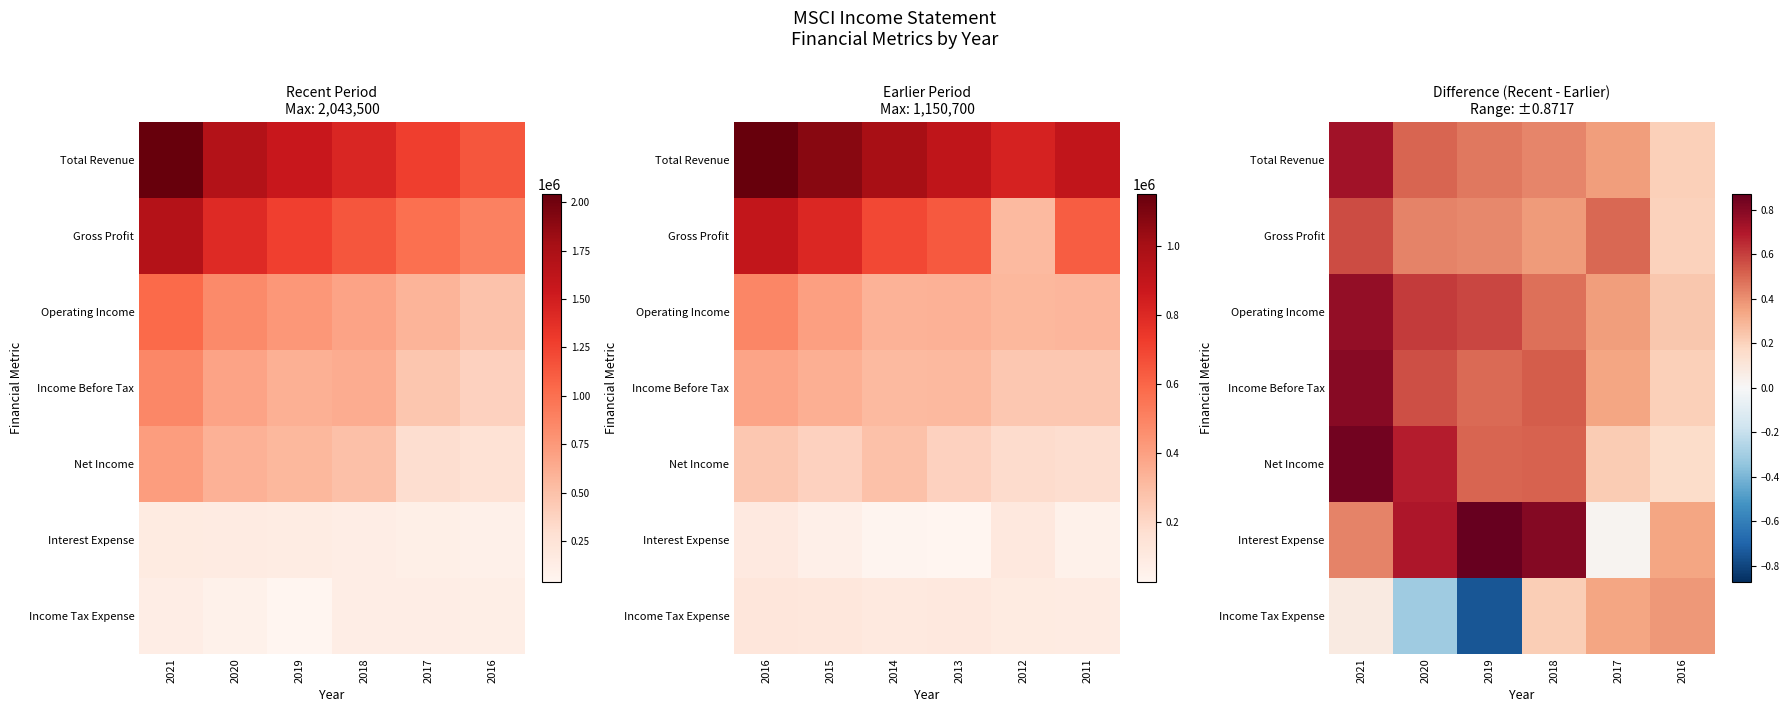

At which label does Income Tax Expense reach its minimum?

2019